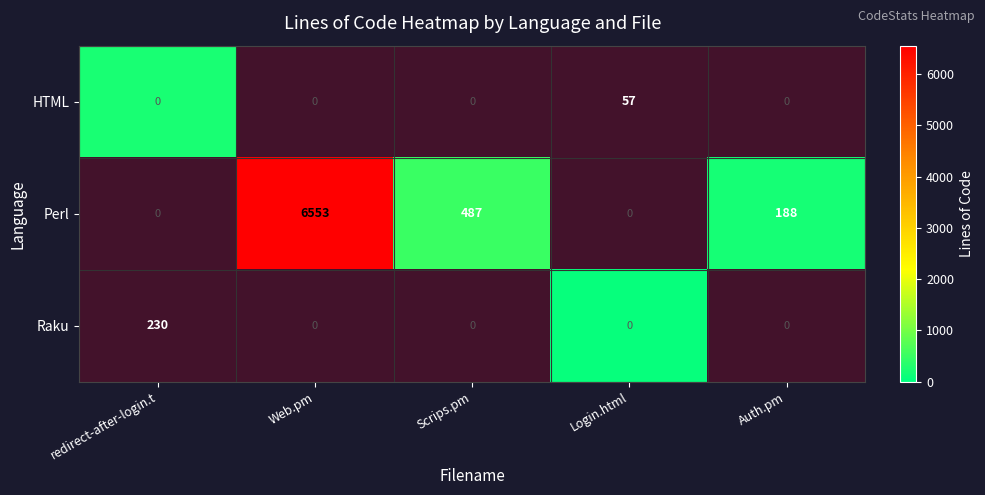

How many data points in HTML are above 0?

1